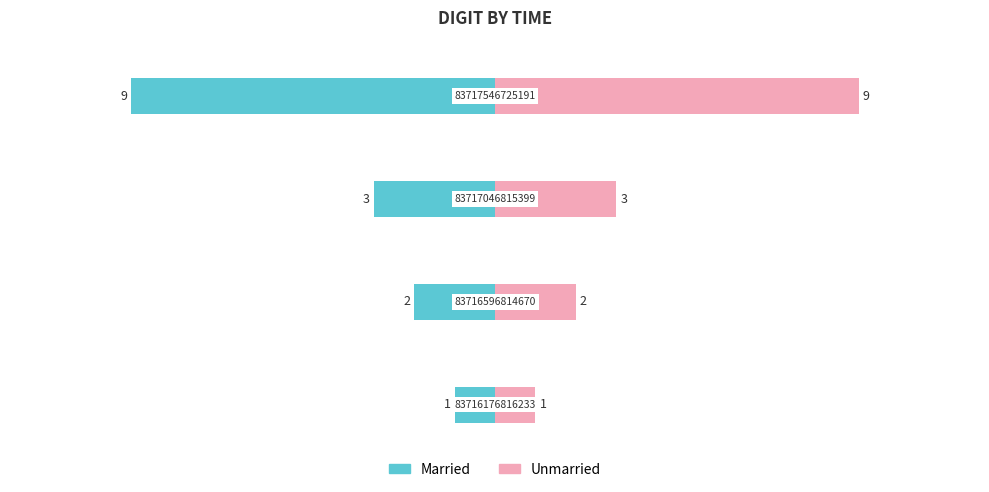

Which series has the largest range (max minus min)?

Married